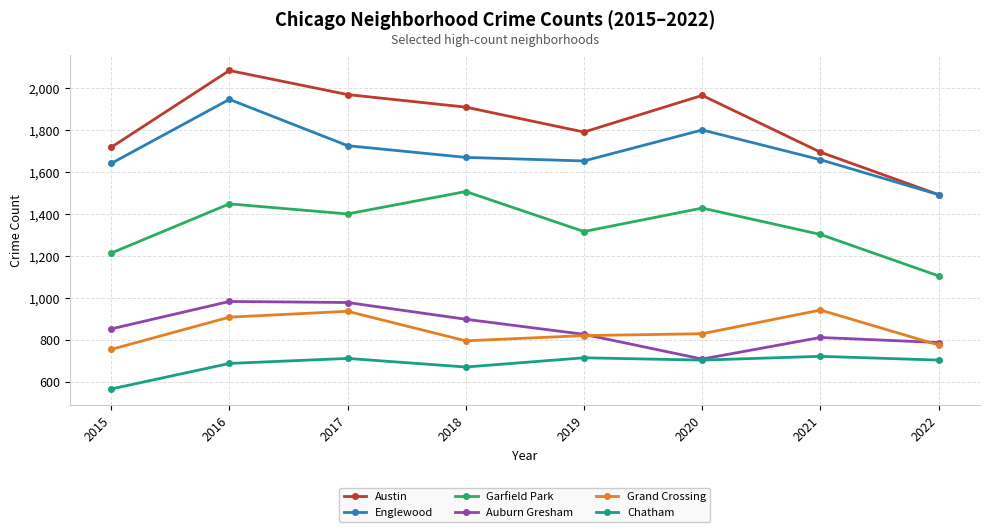

What is the difference between the second highest and minimum values in the Englewood series?

309